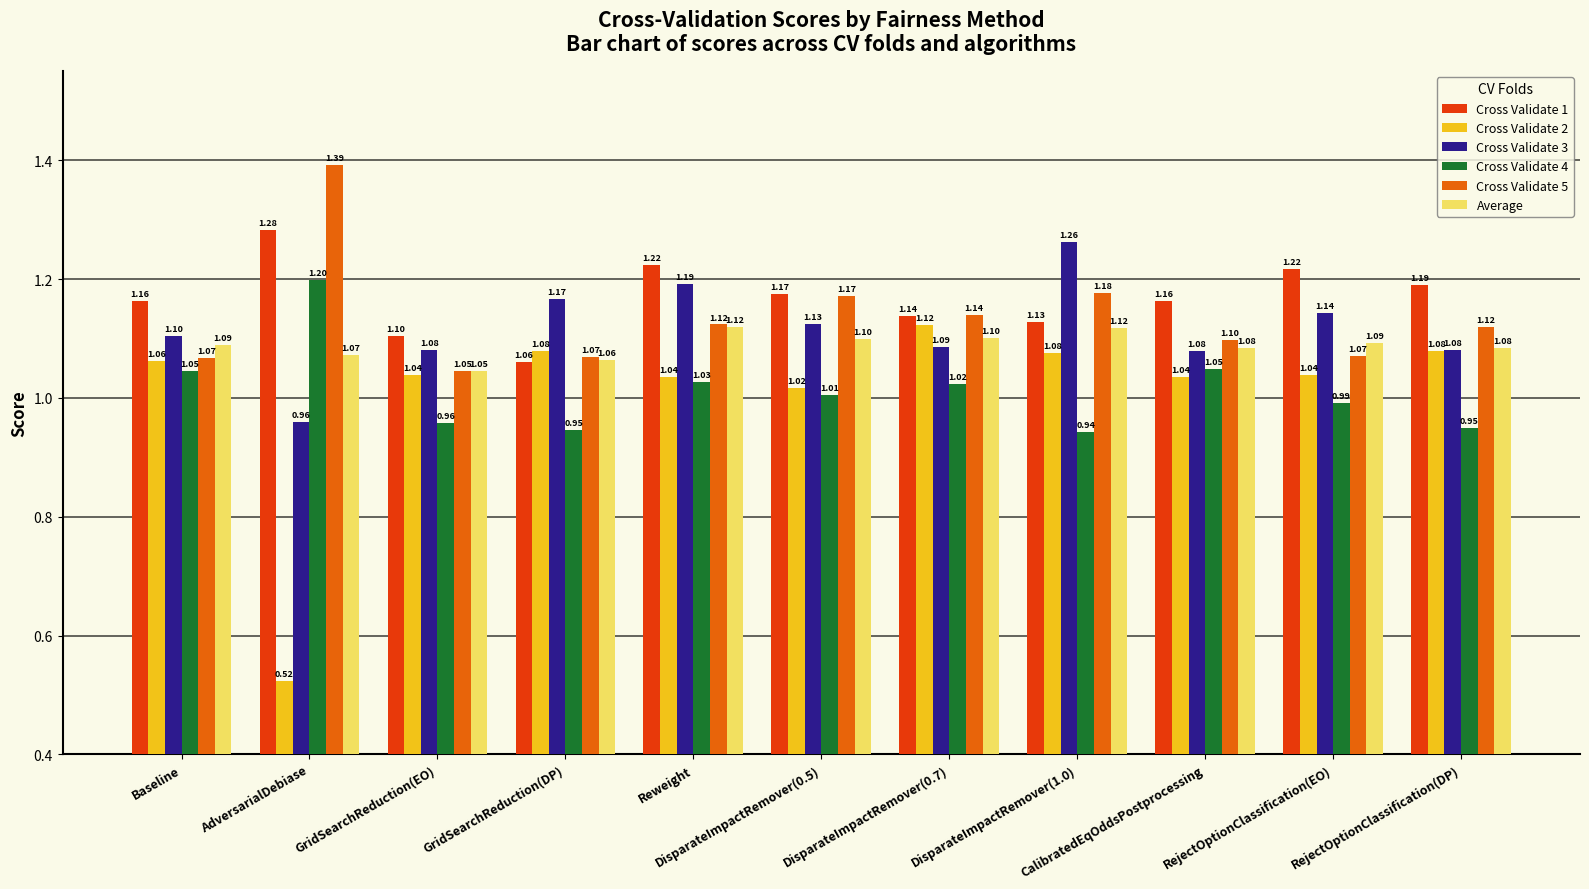

At which category is the sum across all series the highest?

Reweight